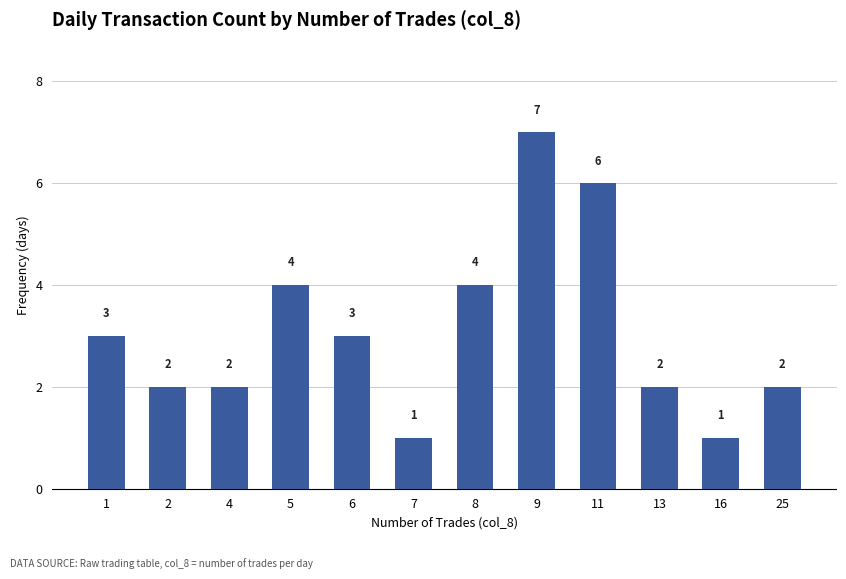

The value at 6 is 5. True or false?

False